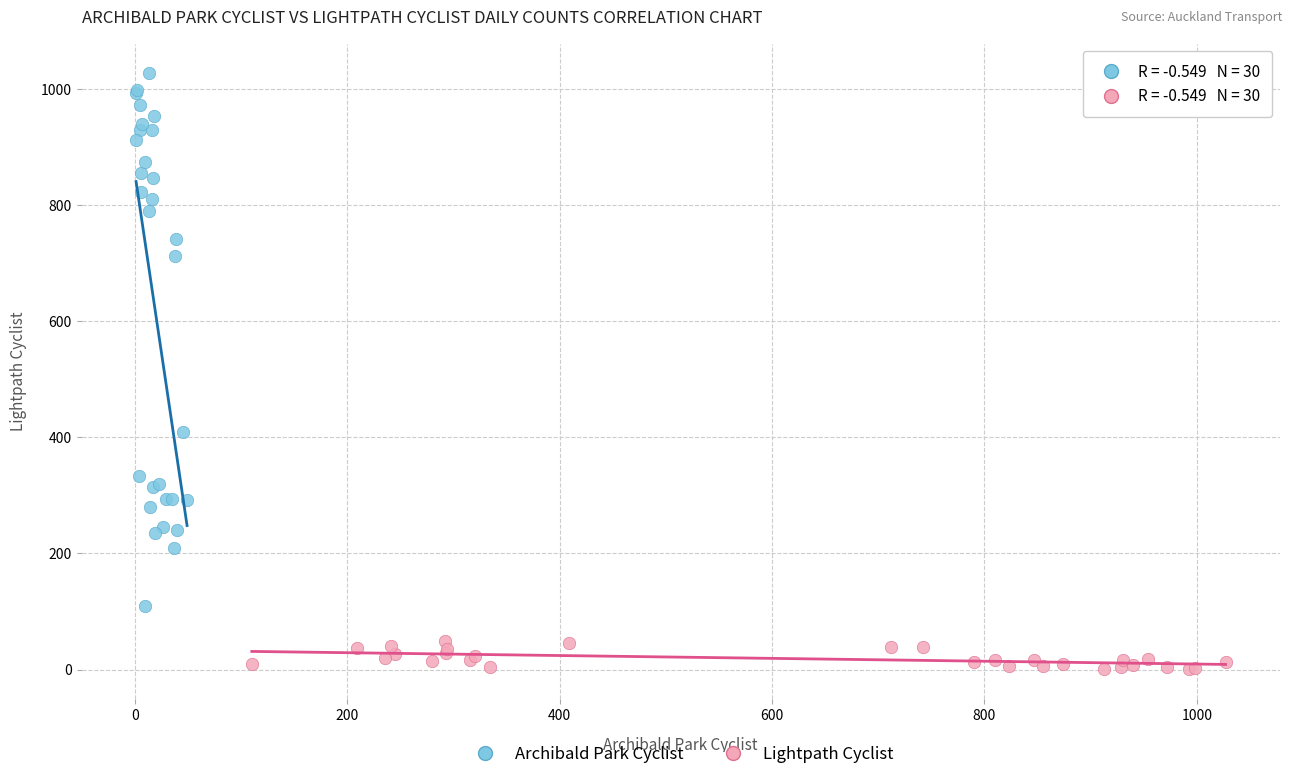

Which series contains the highest Y value?

Archibald Park Cyclist